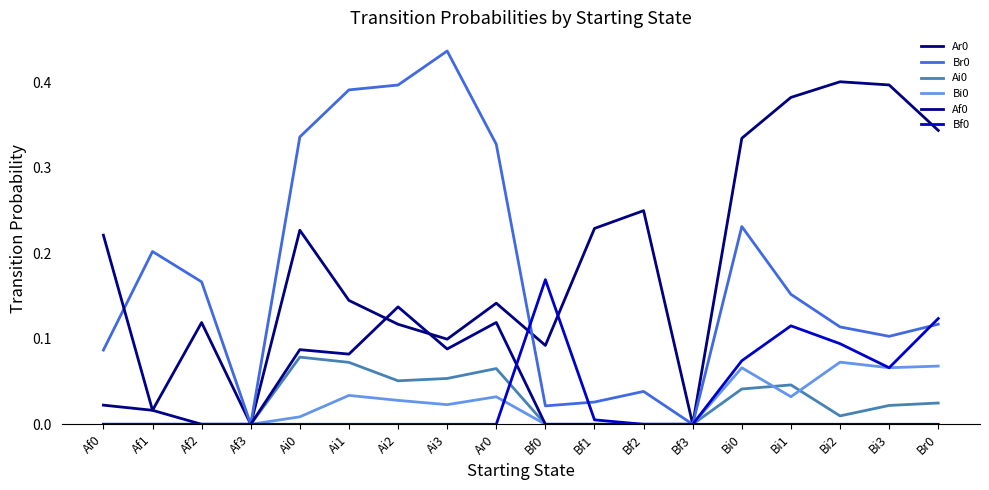

At which category is the sum across all series the highest?

Bi0